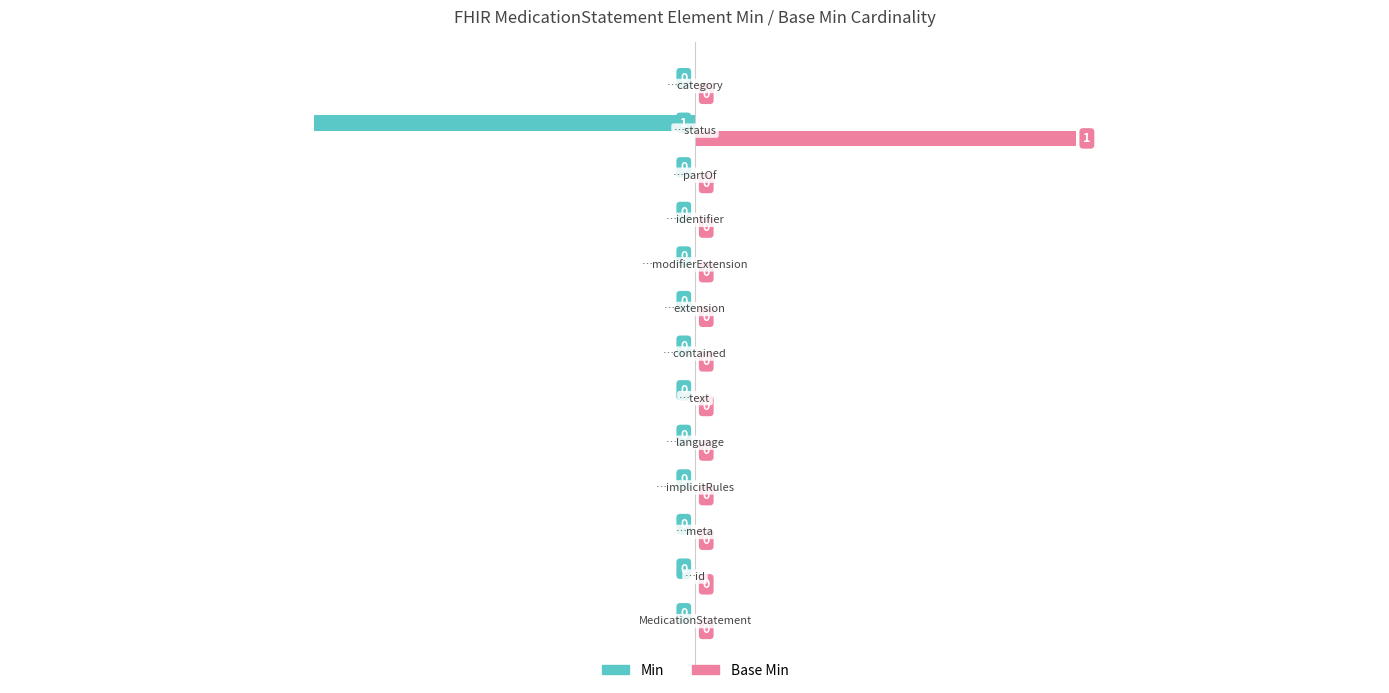

Which series has the largest total across all categories?

Base Min